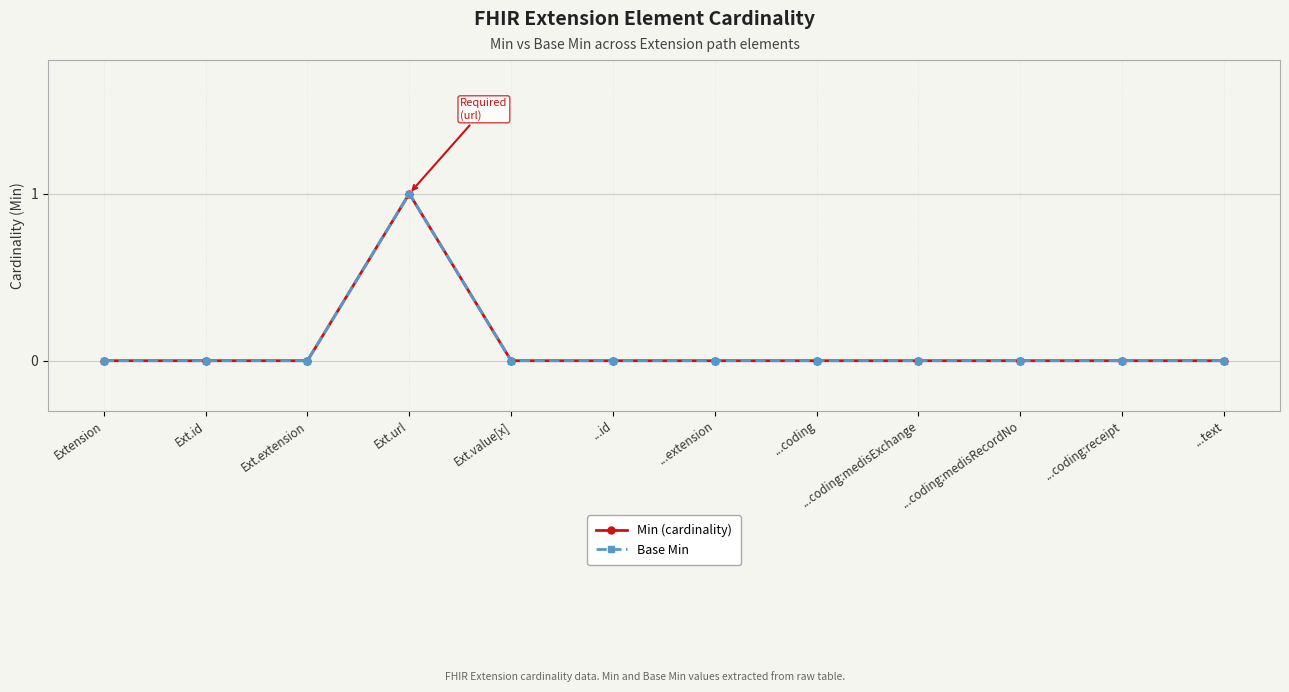

In Base Min, how many points are higher than both neighbors (excluding endpoints)?

1